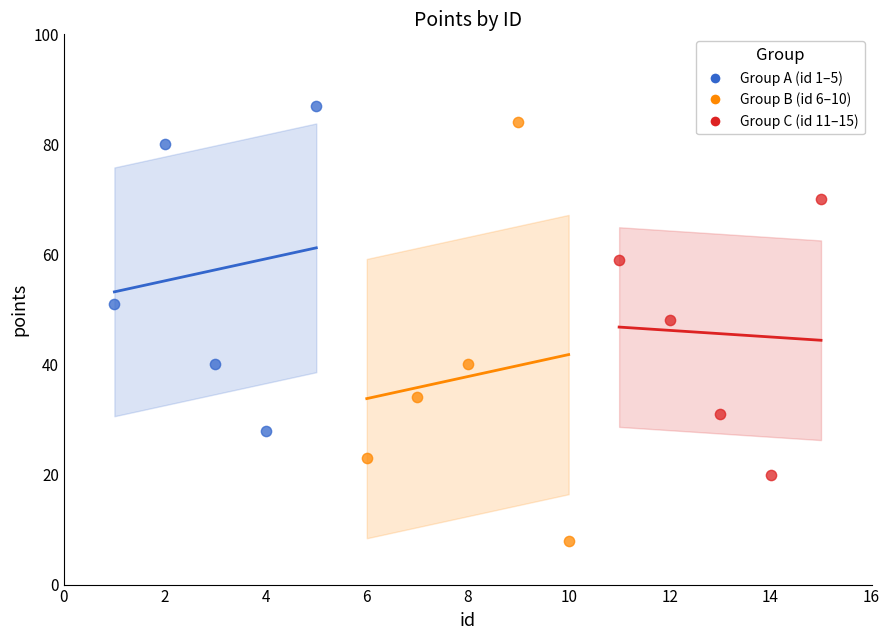

Which series contains the lowest Y value?

Group B (id 6–10)